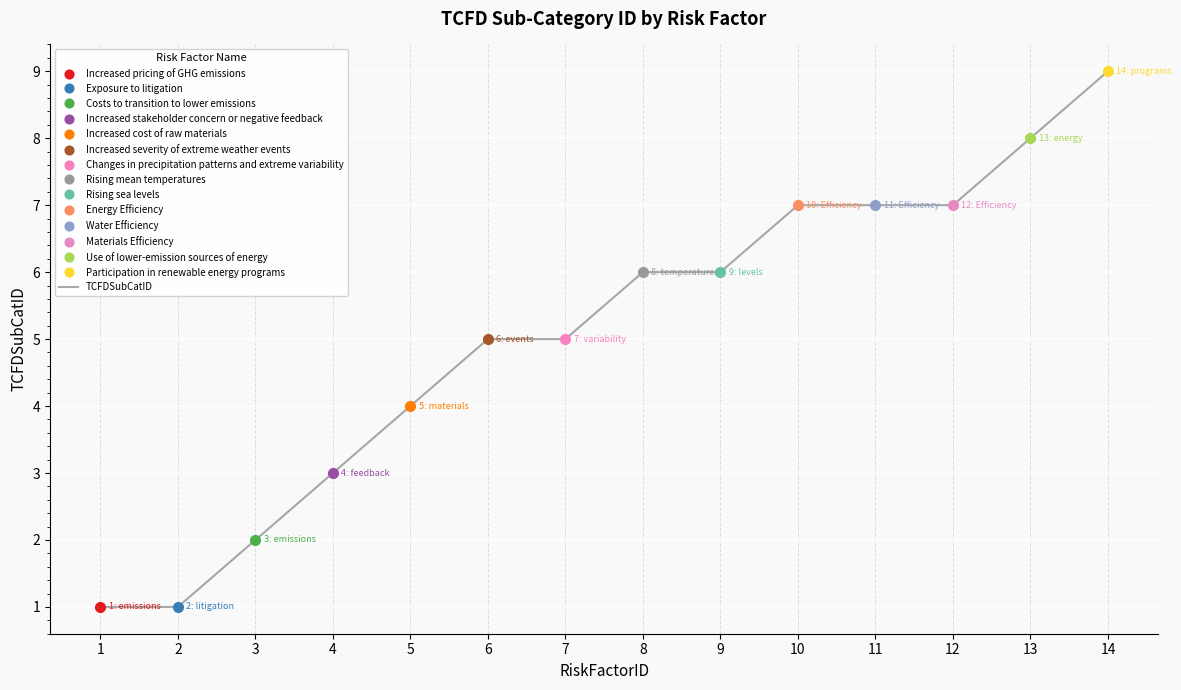

Between 14 and 3, which is larger?

14